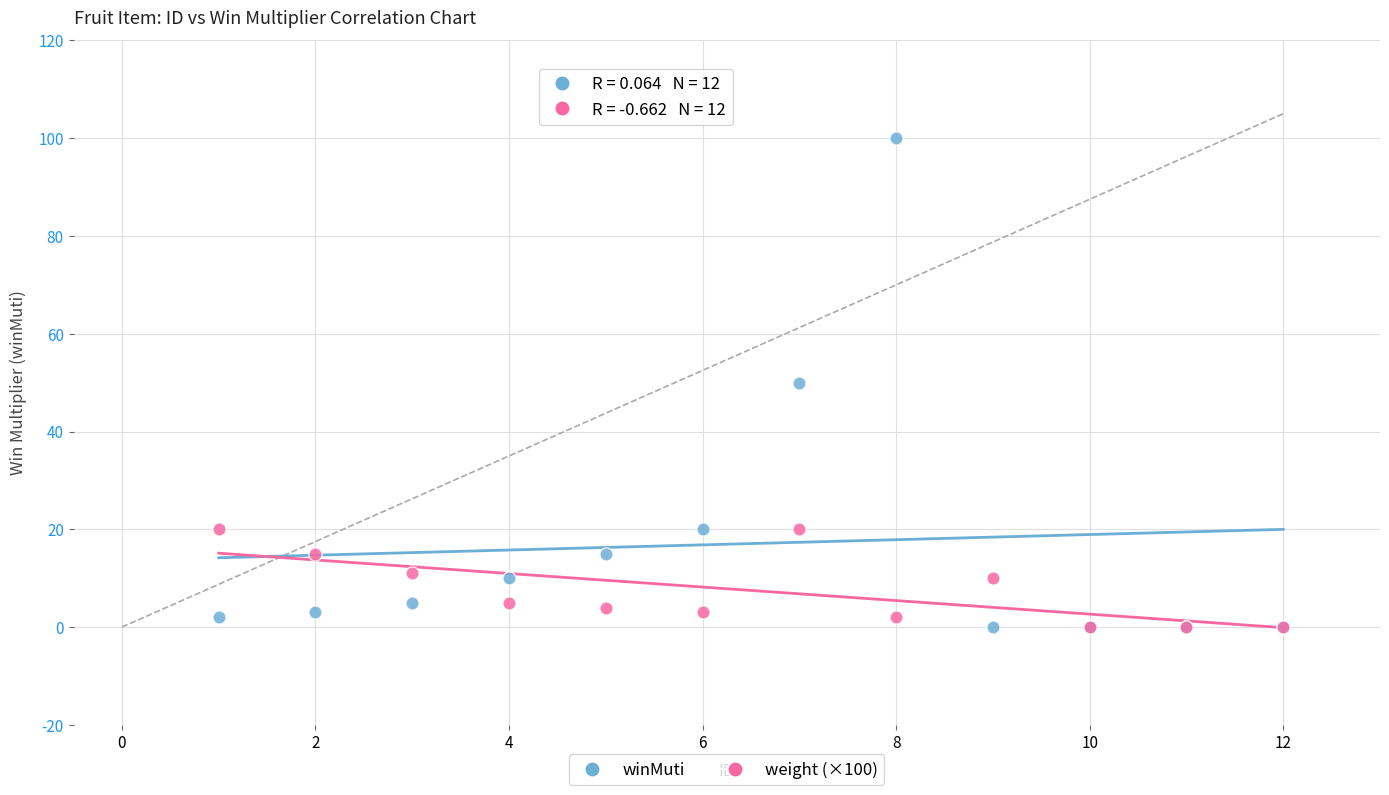

What are all the series names shown in the legend?

winMuti, weight (×100)